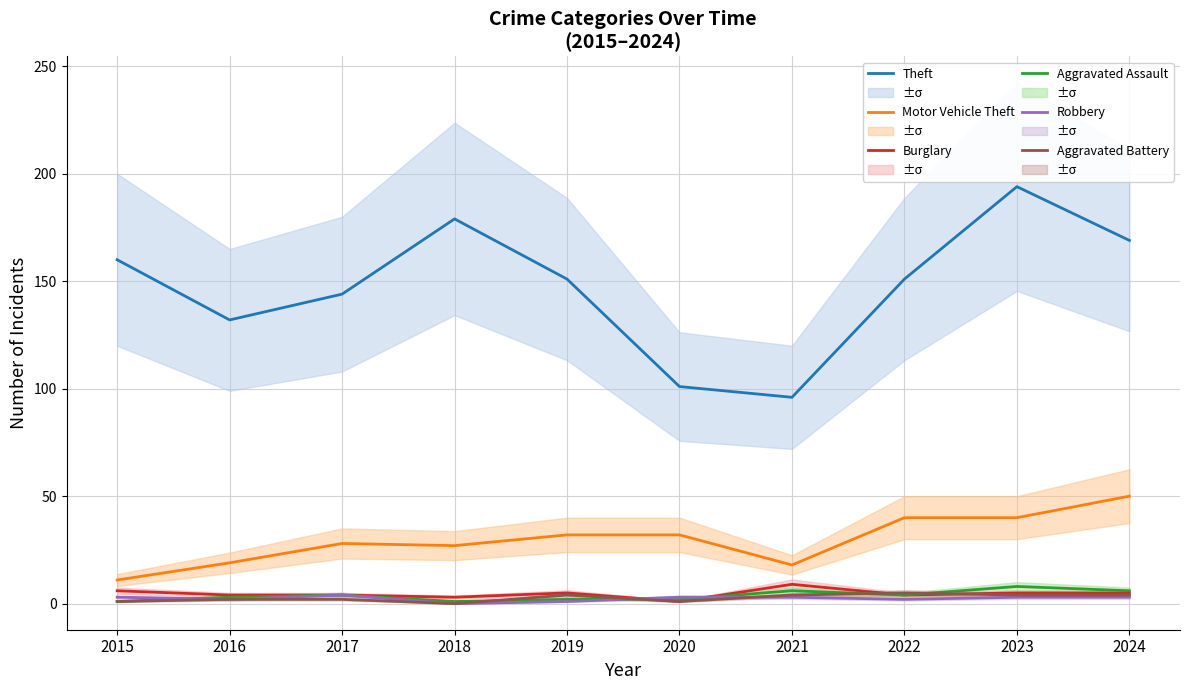

Where does the Robbery series first go above 3?

2017